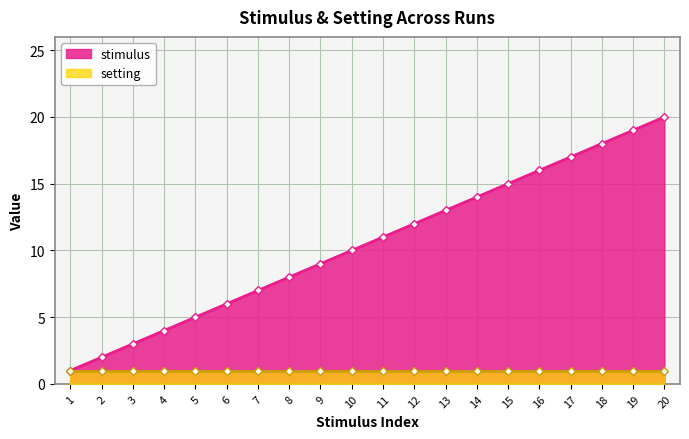

Which category has the lowest value across all series?

1